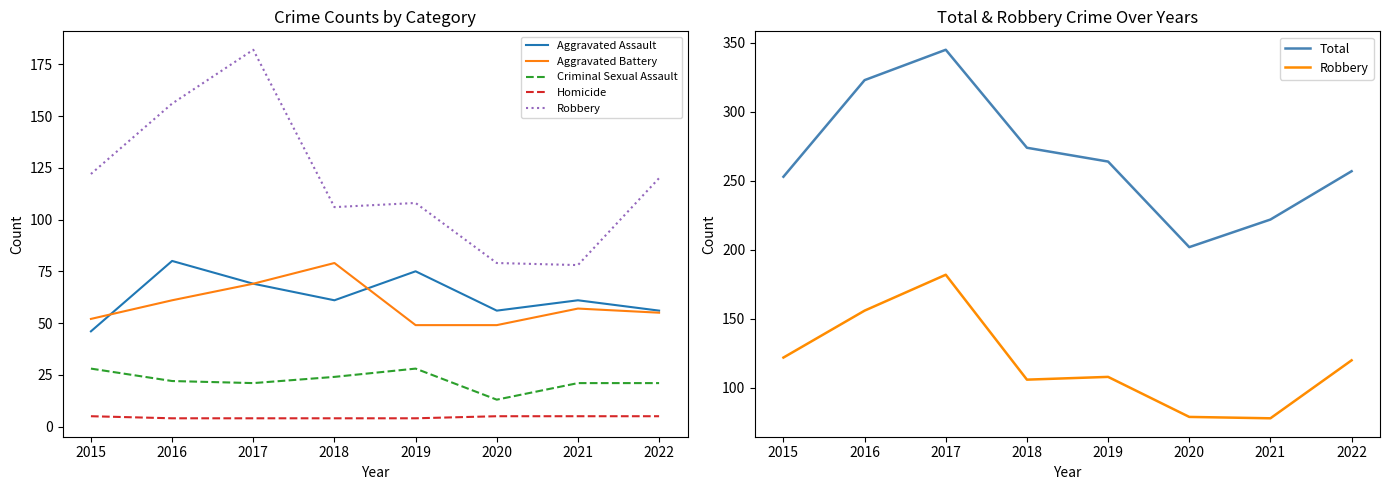

Which series has the largest total across all categories?

Total